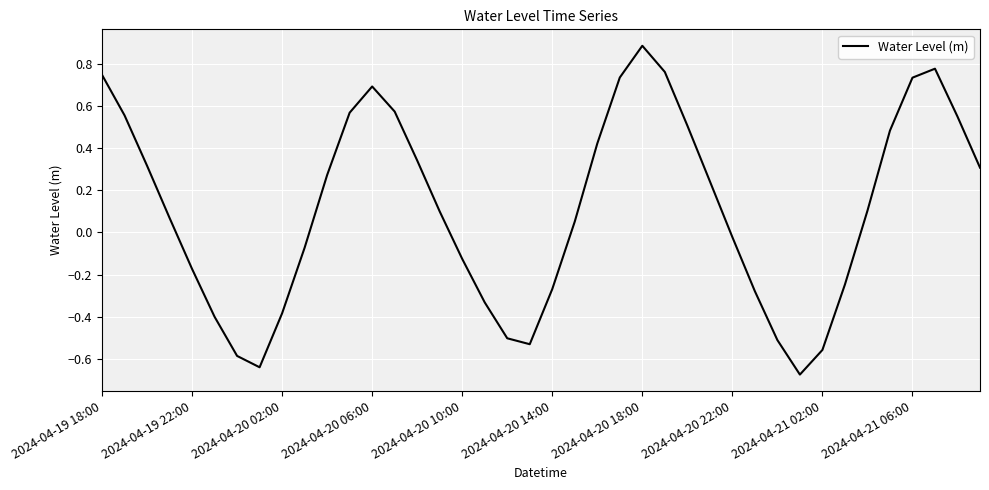

What is the greatest value displayed?

0.9